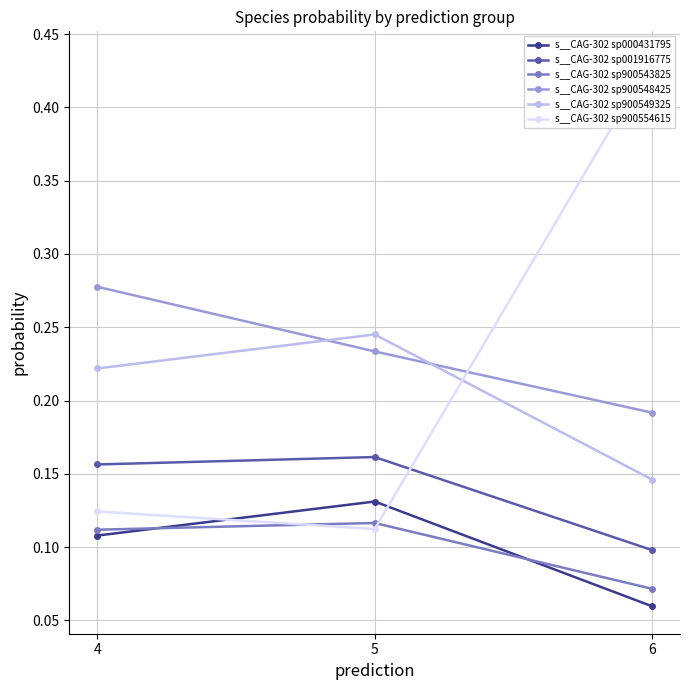

What is the difference between the second highest and minimum values in the s__CAG-302 sp900549325 series?

0.1